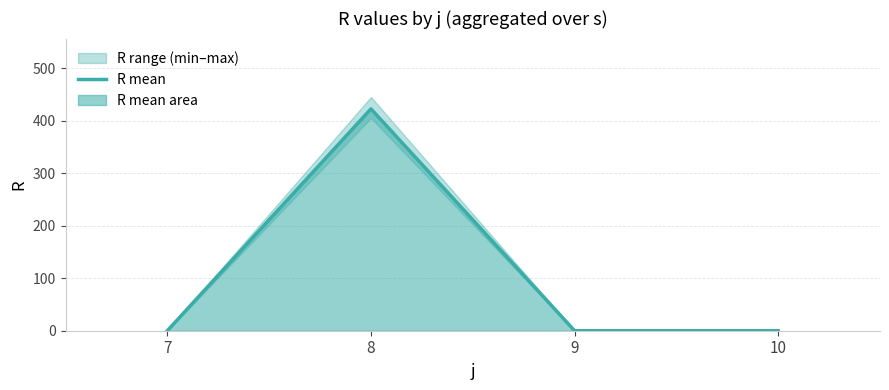

What is the maximum value shown in the chart?

422.4